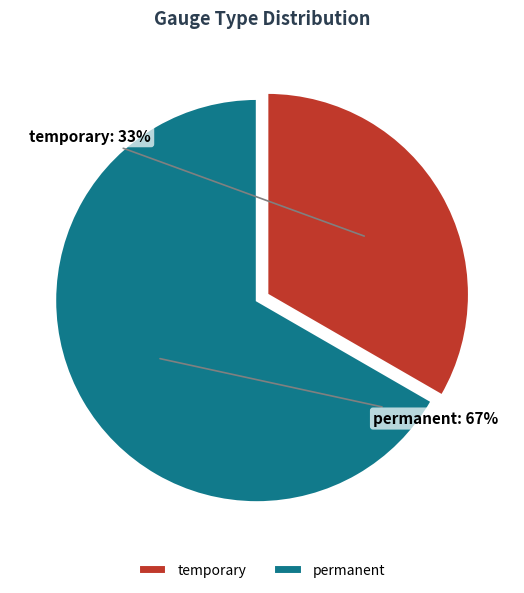

What percentage is the permanent slice, to the nearest percent?

67%